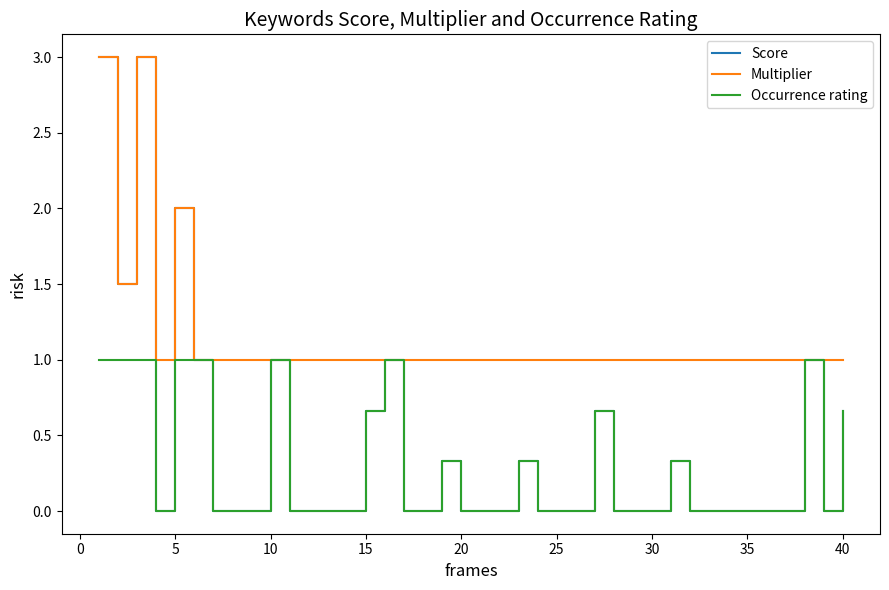

What is the lowest value of the Multiplier series?

1.0